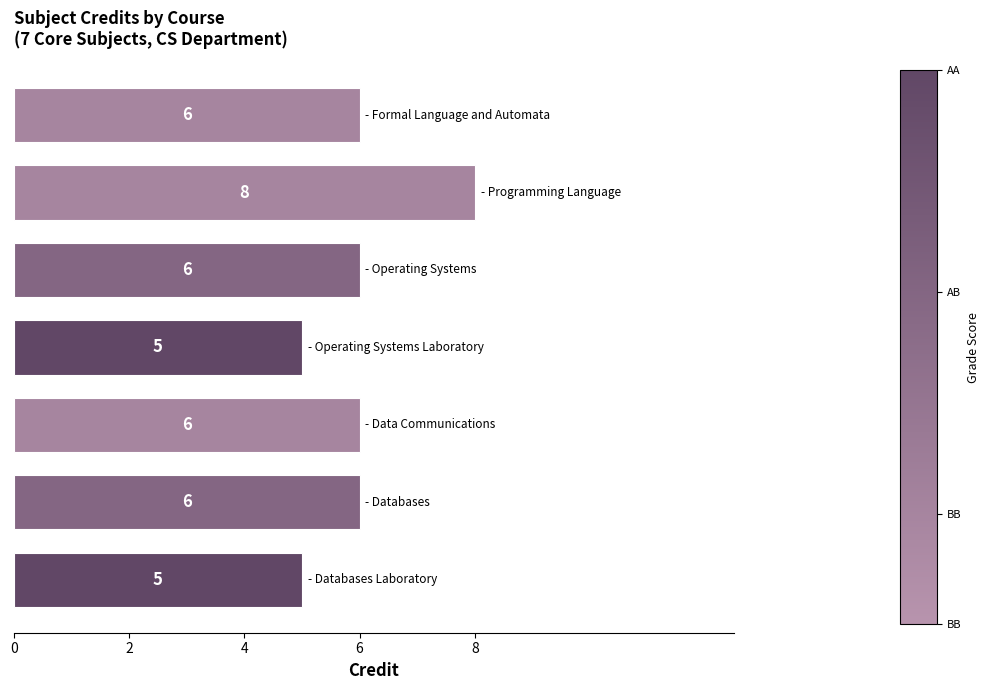

What is the minimum value shown in the chart?

5